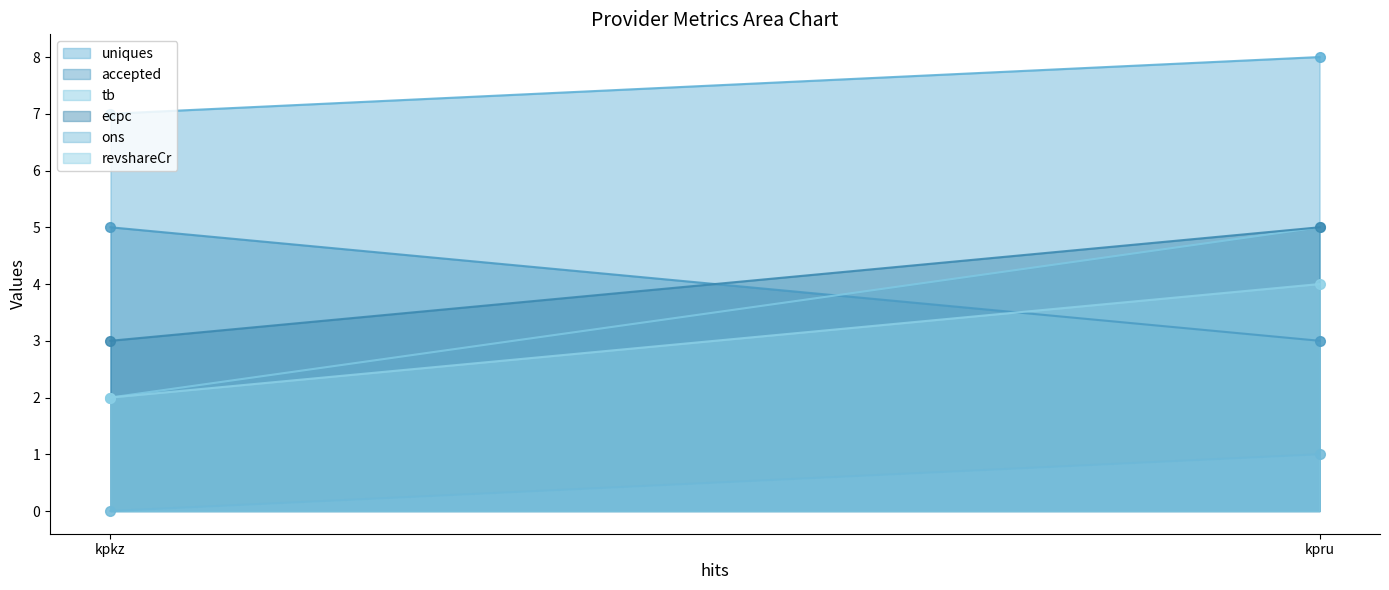

How many lines are shown in the chart?

6